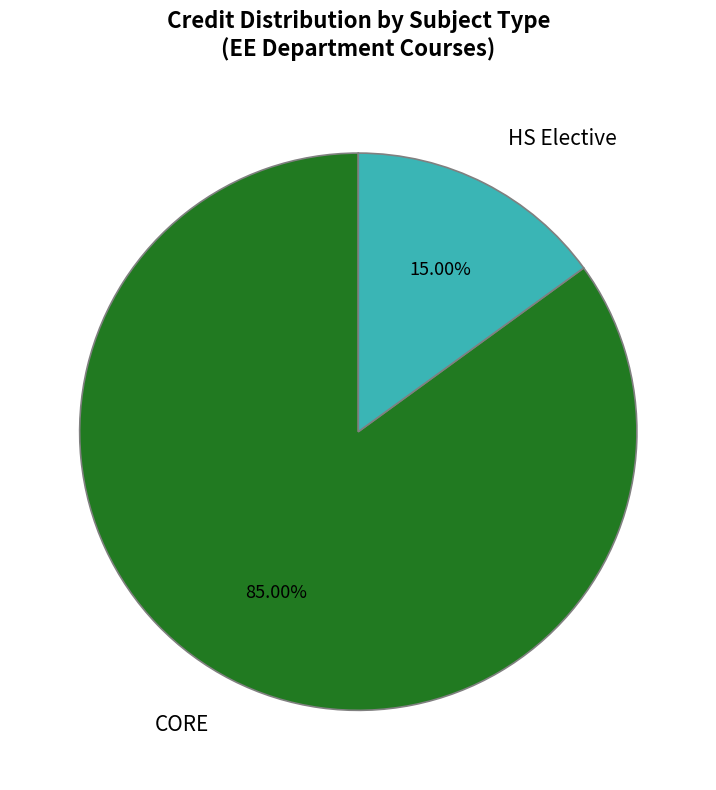

Do CORE and HS Elective together represent more than half of the pie?

Yes